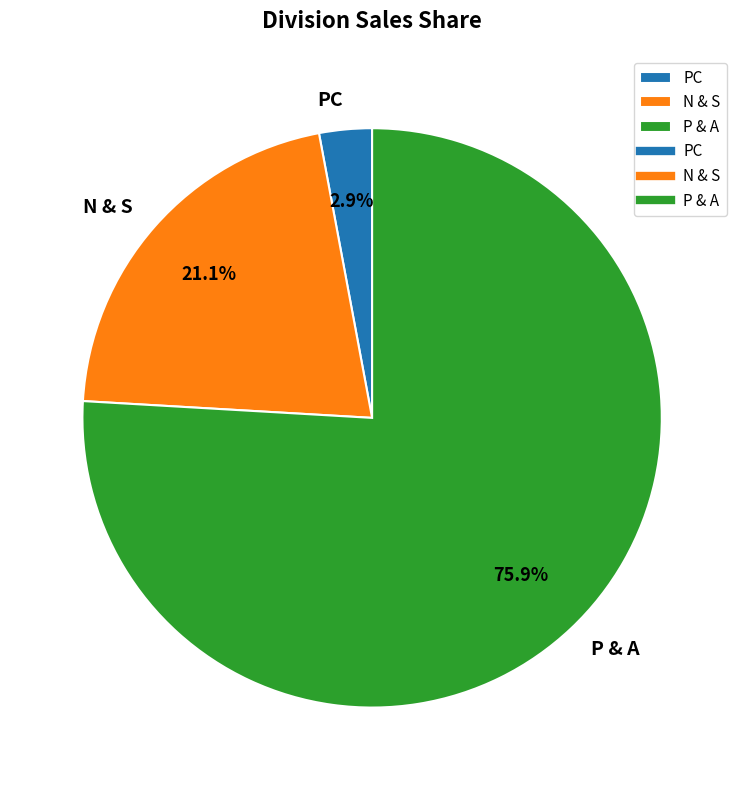

Does any single category account for the majority?

Yes